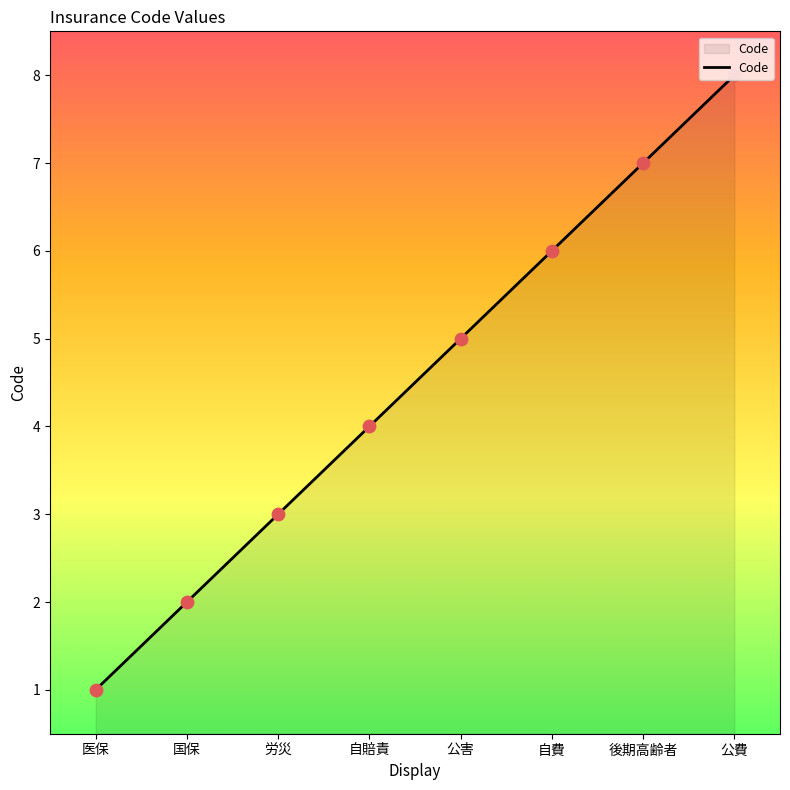

Between 公費 and 自費, which is larger?

公費